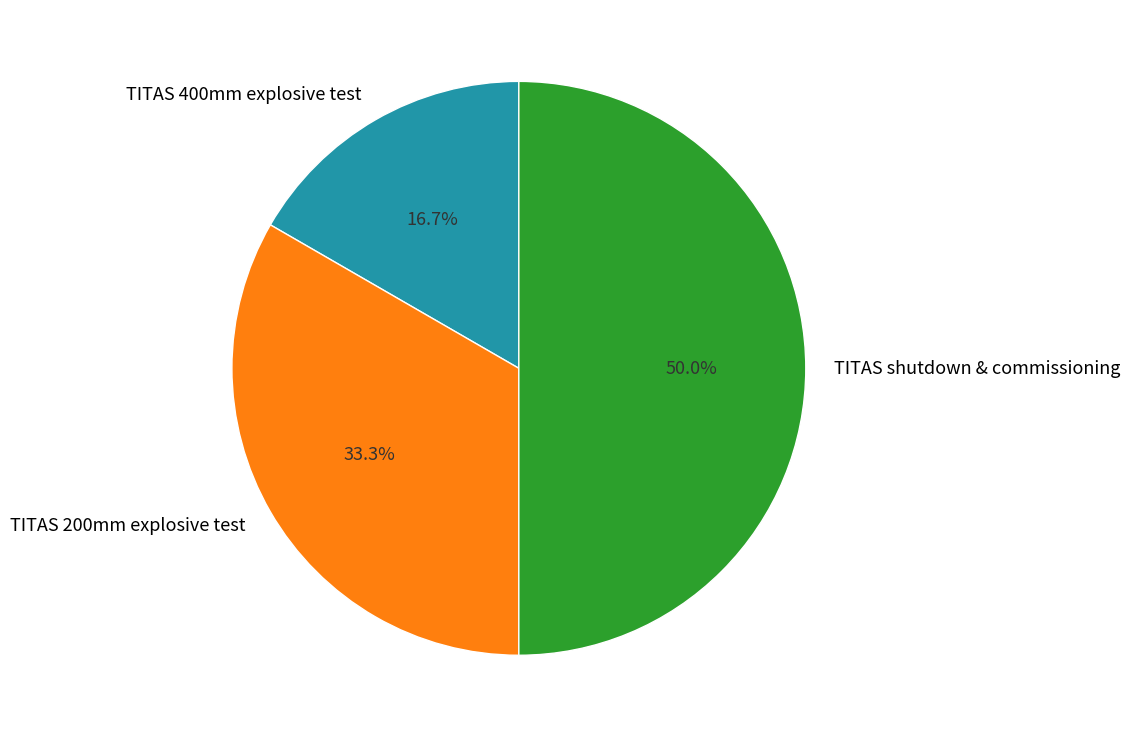

To the nearest percent, what is the difference between the largest and smallest slice percentages?

33%